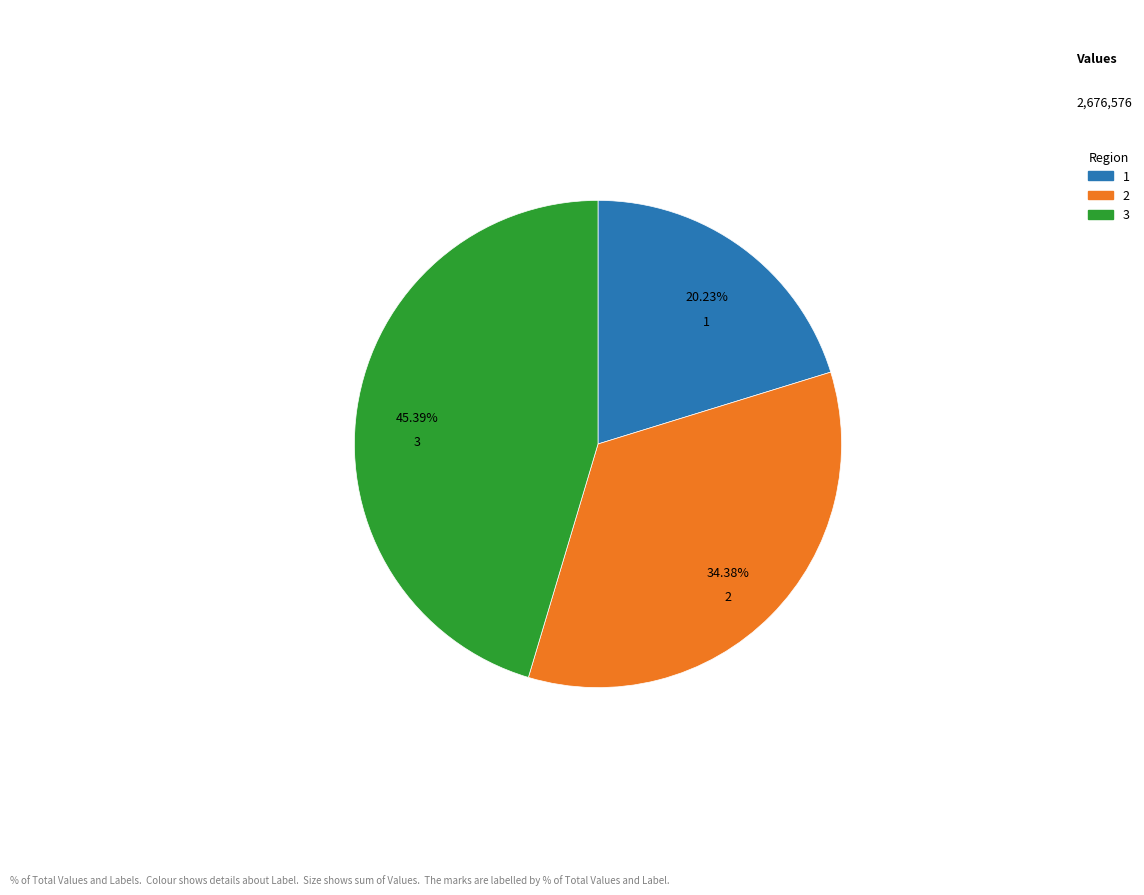

Is there any slice that represents more than half of the pie?

No